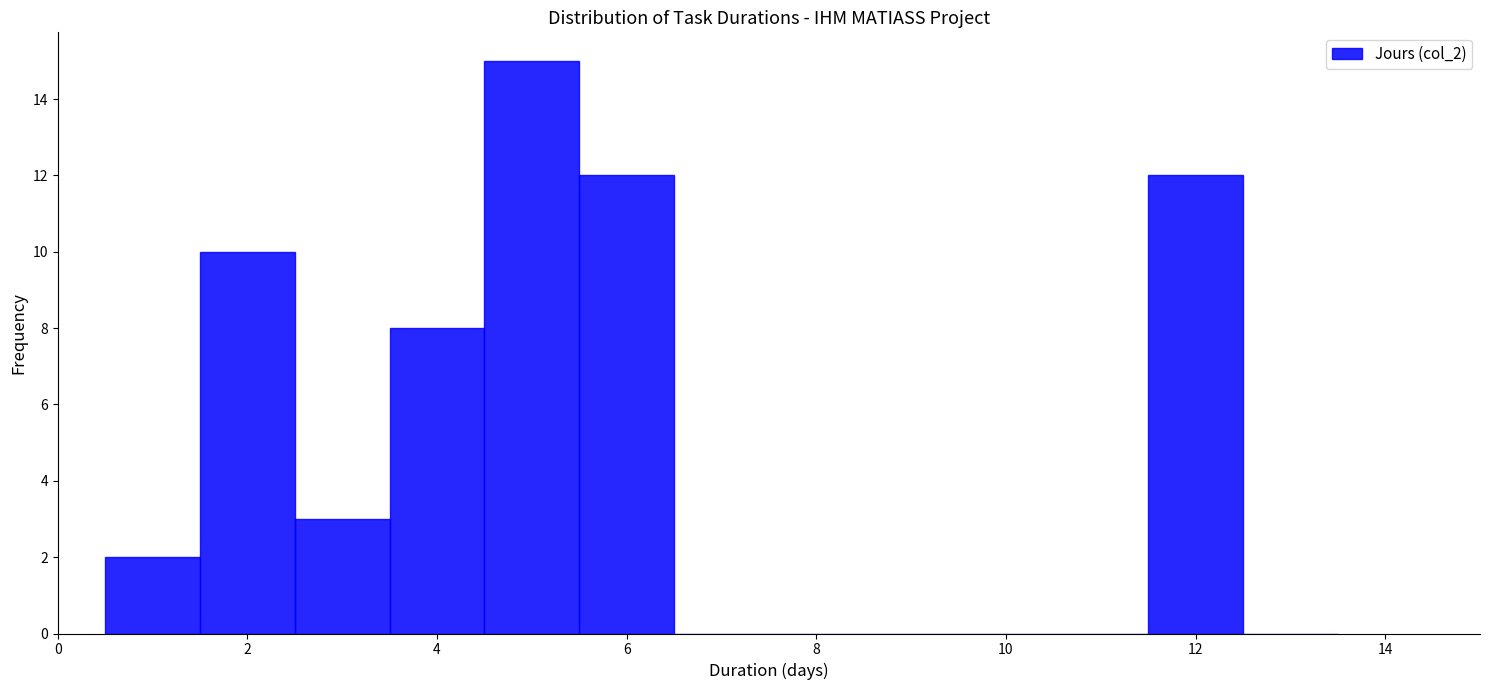

Reading left to right, transcribe this chart: for each bar, give the range it covers on the x-axis and its height. Neither the bar edges nor the heights are printed on the chart, so give them approximately, as read against the axes.

0.5 to 1.5: 2
1.5 to 2.5: 10
2.5 to 3.5: 3
3.5 to 4.5: 8
4.5 to 5.5: 15
5.5 to 6.5: 12
6.5 to 7.5: 0
7.5 to 8.5: 0
8.5 to 9.5: 0
9.5 to 10.5: 0
10.5 to 11.5: 0
11.5 to 12.5: 12
12.5 to 13.5: 0